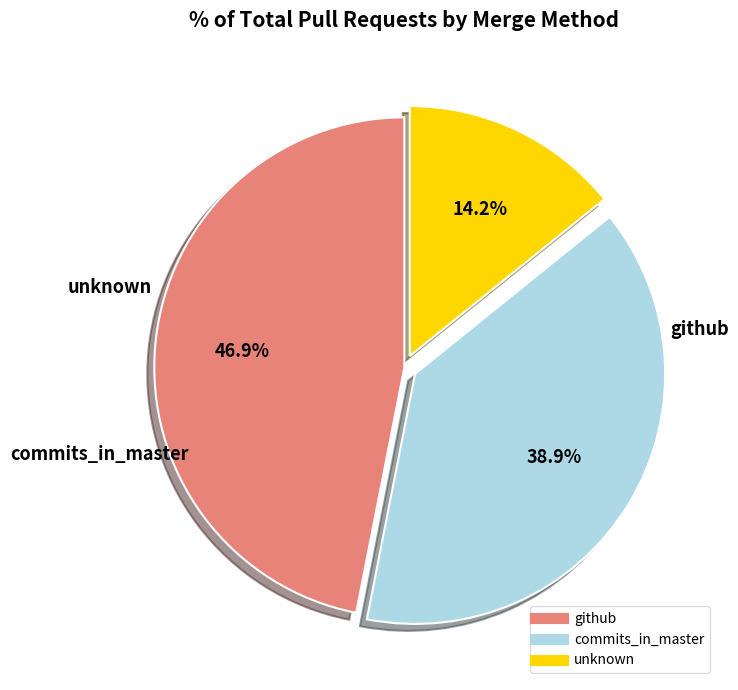

Count the number of slices in the pie.

3